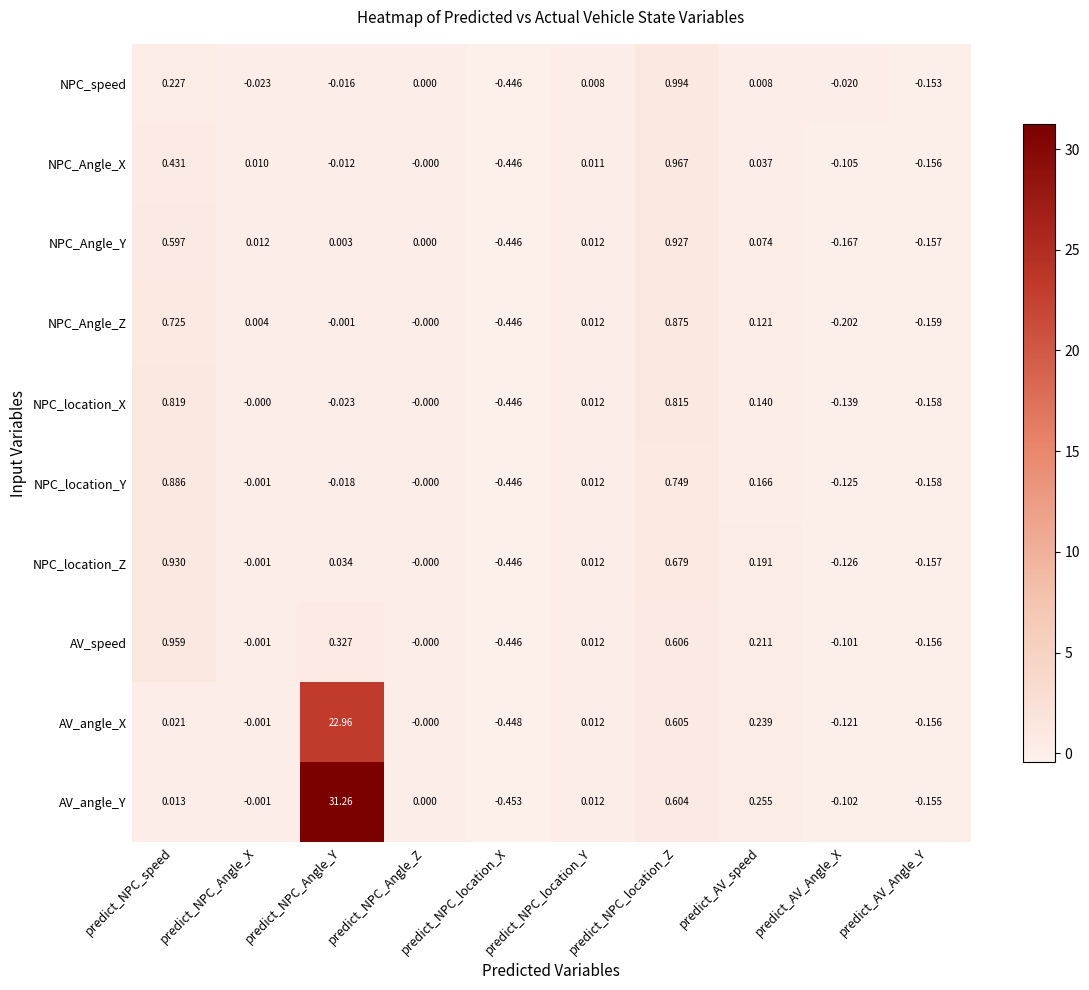

At which category is the sum across all series the highest?

predict_NPC_Angle_Y